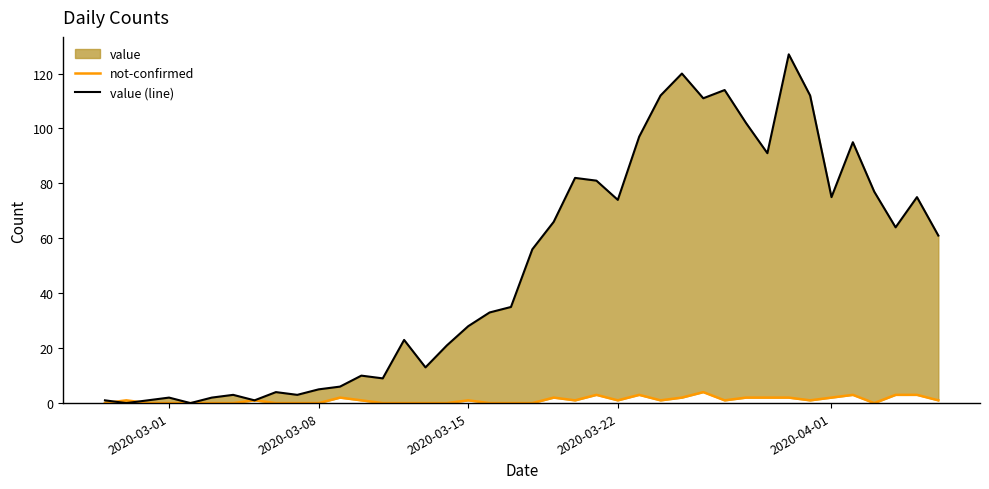

How many lines are shown in the chart?

2